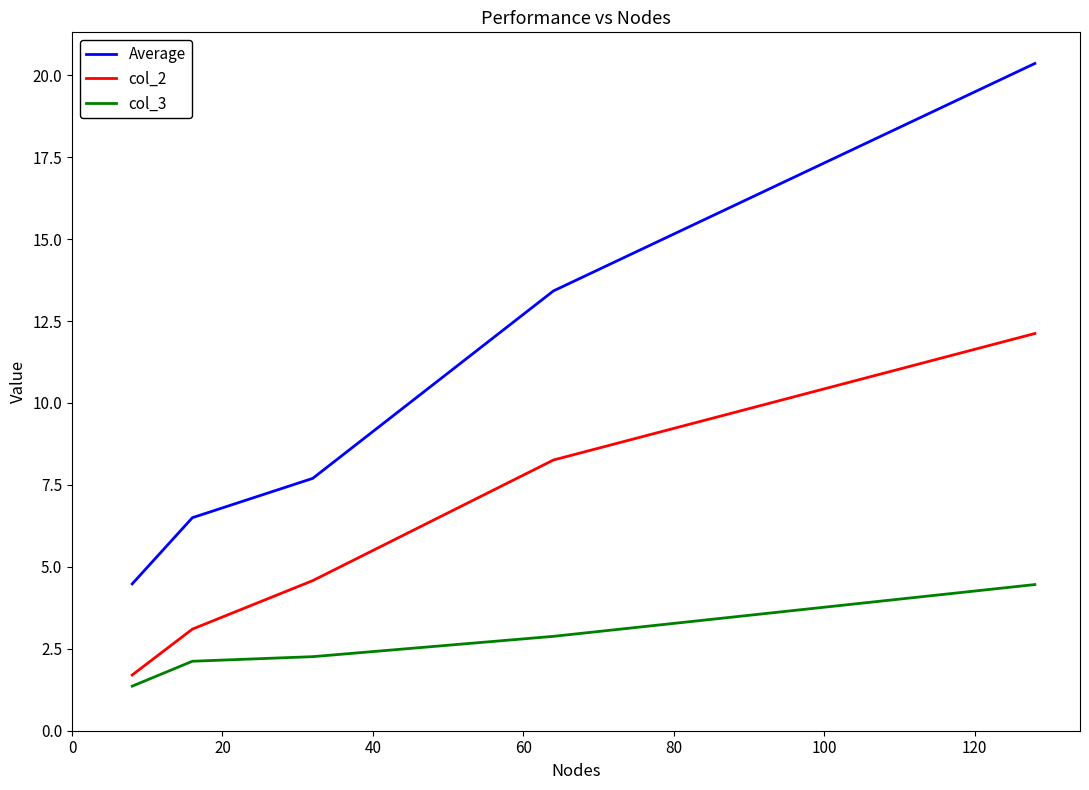

True or false: col_2 and Average intersect in this chart.

False